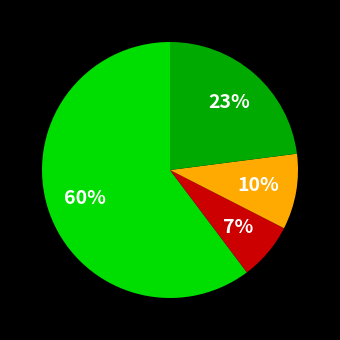

To the nearest percent, what is the average slice percentage?

25%